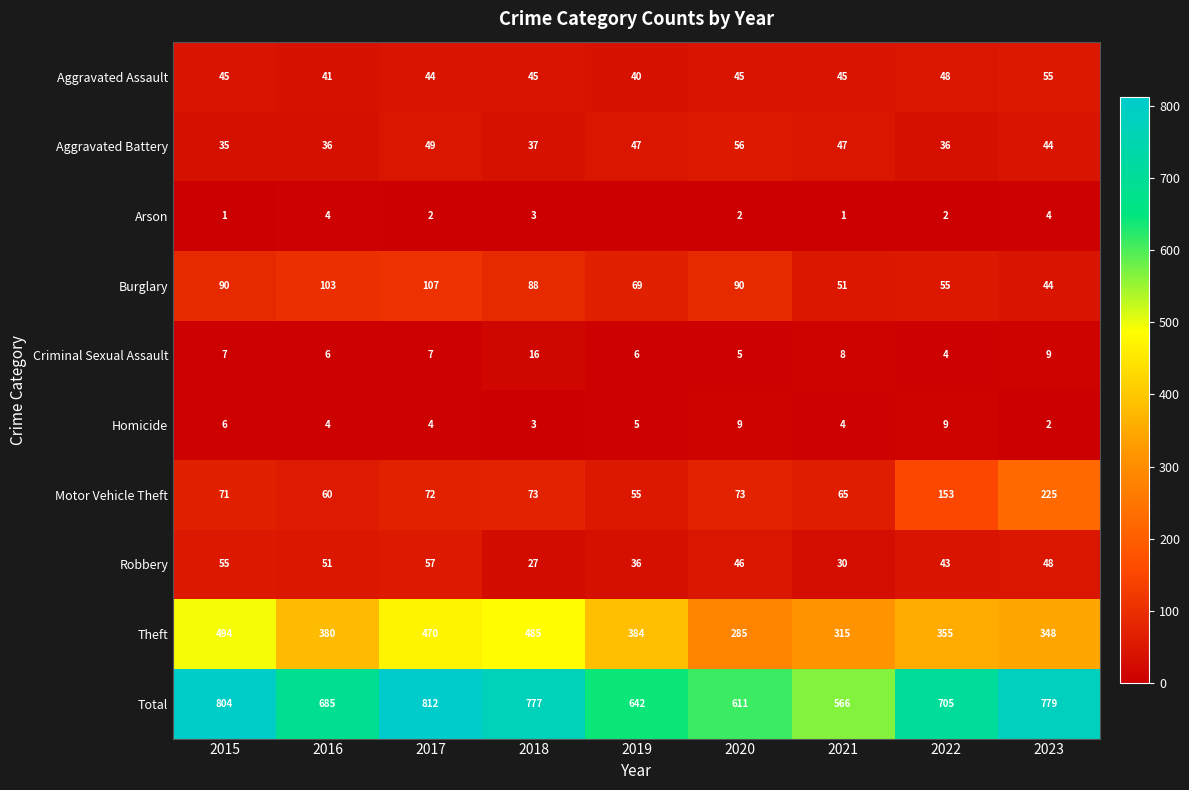

Rank the categories by Robbery value from highest to lowest.

2017, 2015, 2016, 2023, 2020, 2022, 2019, 2021, 2018